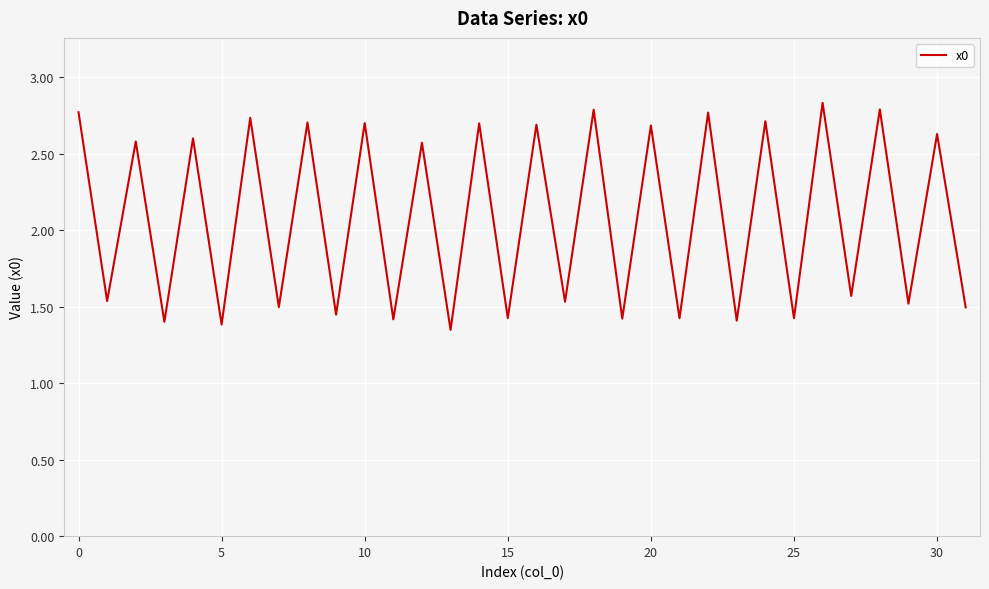

What is the maximum value shown in the chart?

2.8